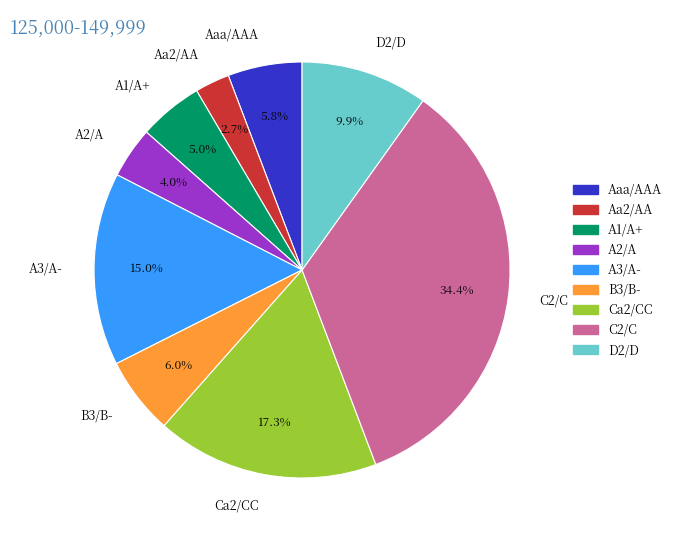

Between A3/A- and A2/A, which is larger?

A3/A-